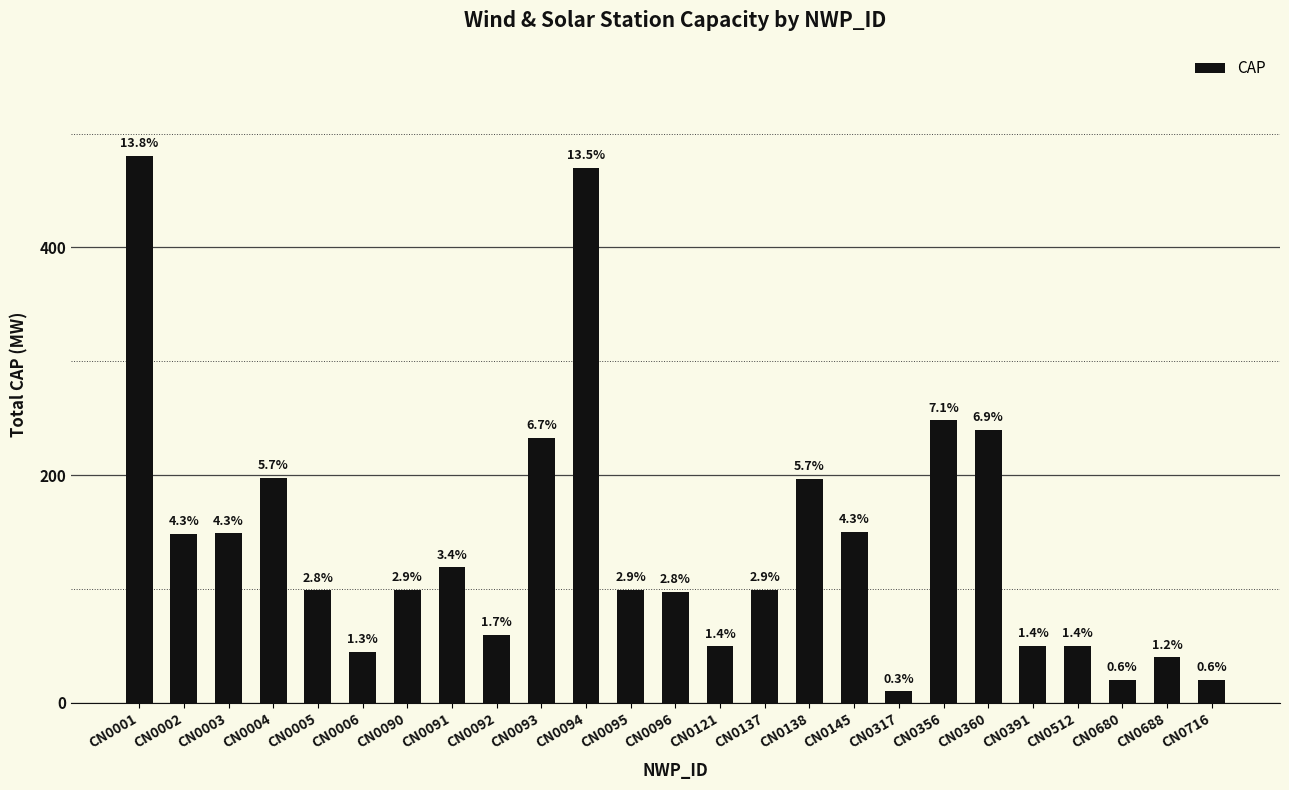

Reading left to right, transcribe all the data shown in this chart.

CN0001=480.5	CN0002=148.5	CN0003=148.7	CN0004=197.9	CN0005=98.8	CN0006=45.0	CN0090=99.0	CN0091=119.0	CN0092=59.5	CN0093=233.0	CN0094=470.0	CN0095=99.0	CN0096=97.3	CN0121=49.5	CN0137=99.0	CN0138=196.5	CN0145=150.0	CN0317=10.0	CN0356=248.0	CN0360=240.0	CN0391=50.0	CN0512=50.0	CN0680=20.0	CN0688=40.0	CN0716=20.0